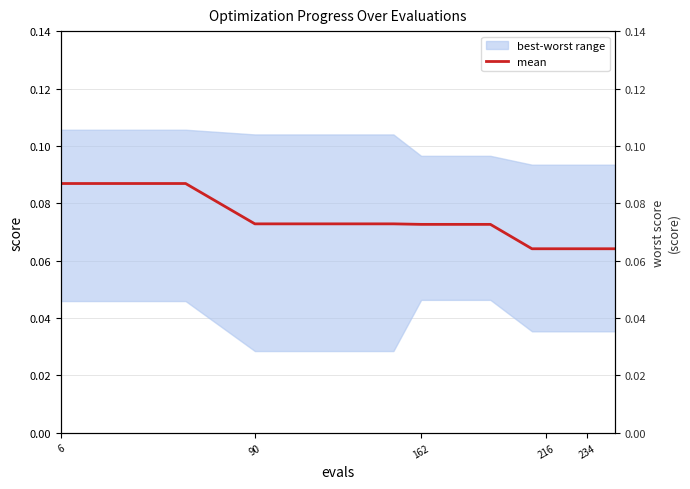

Does the chart display data point markers on the line(s)?

No